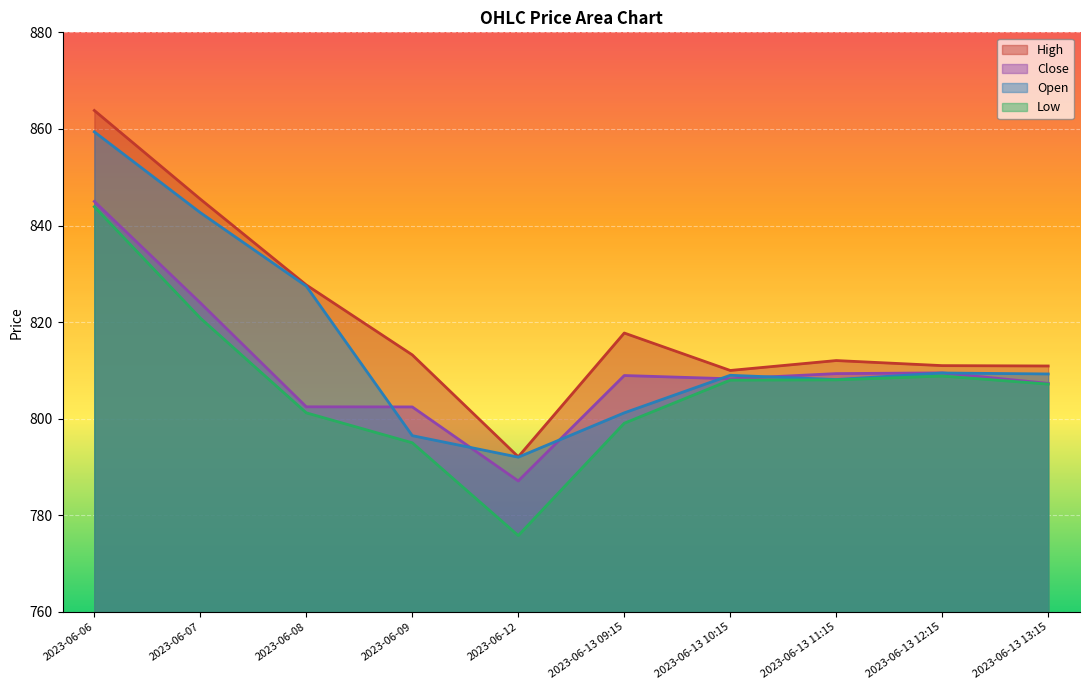

What is the value of the Low point at the 1st from the left?

843.9